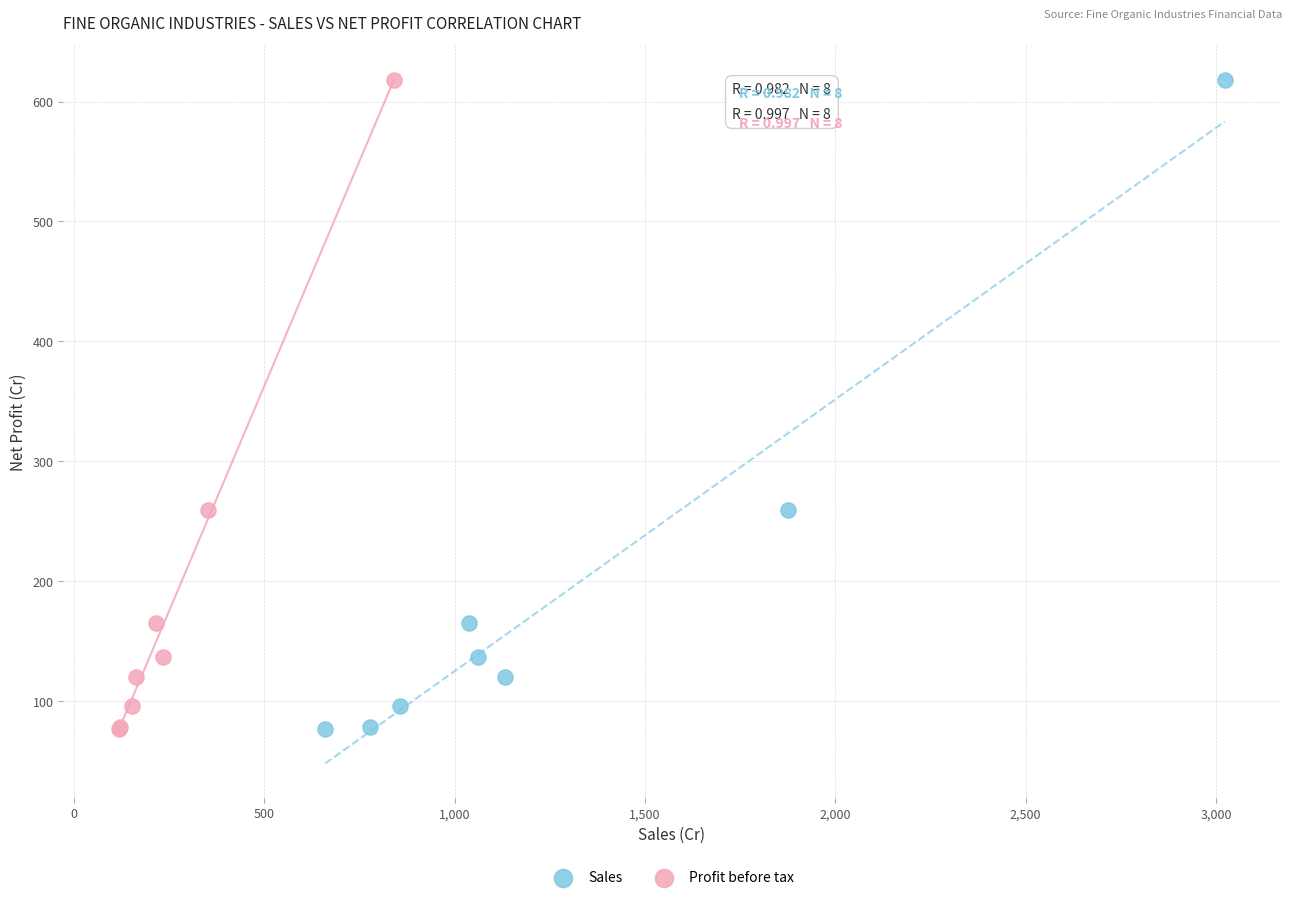

What are all the series names shown in the legend?

Sales, Profit before tax